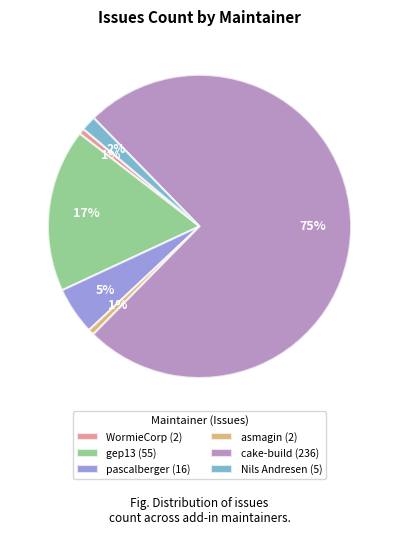

Do asmagin (2) and cake-build (236) together represent more than half of the pie?

Yes